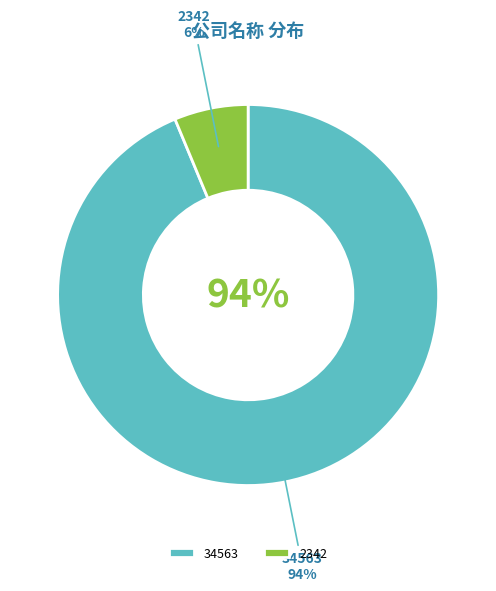

How many slices are in this pie chart?

2